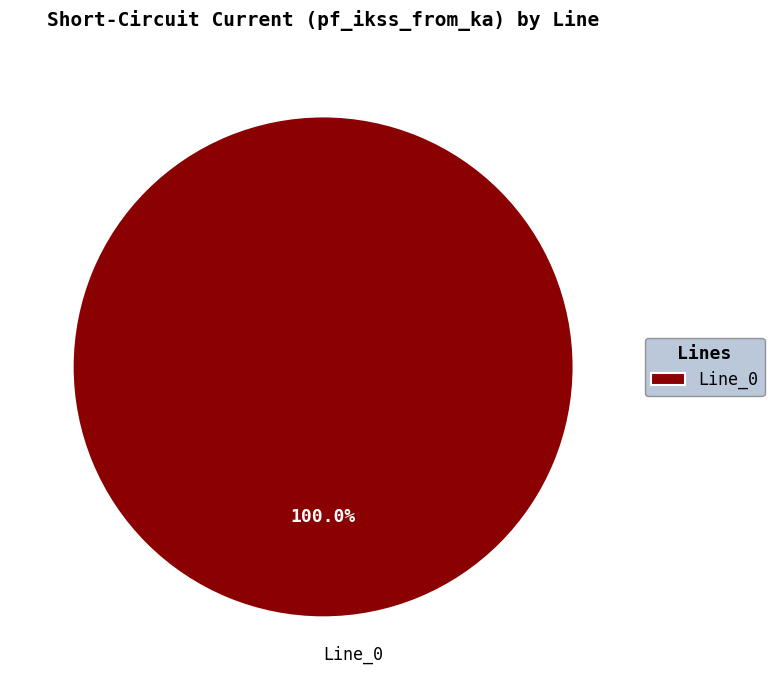

How many slices are in this pie chart?

1